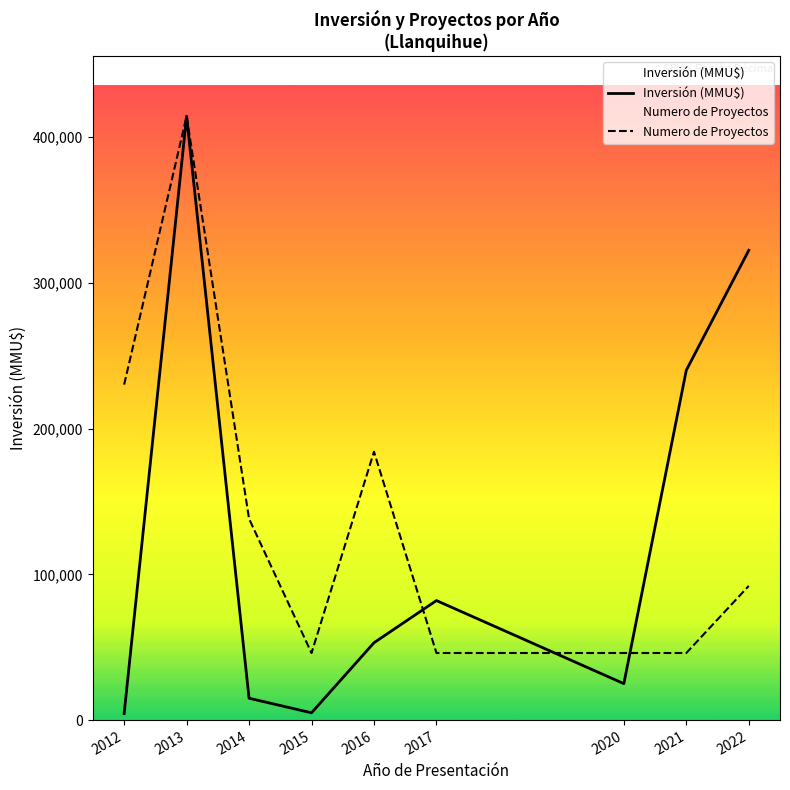

Does the chart have visible grid lines?

No